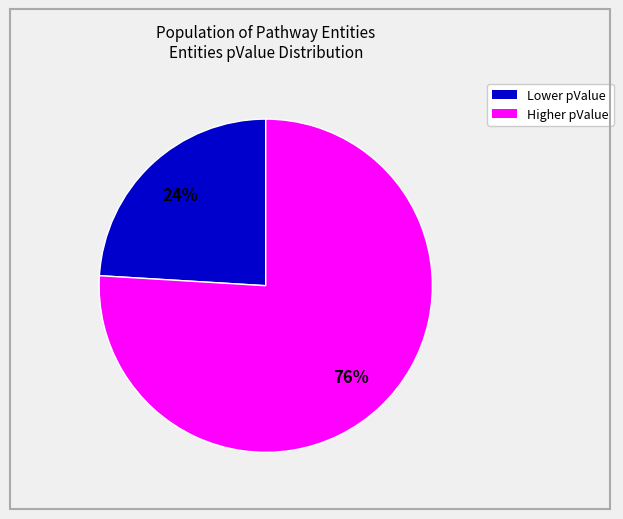

Count the number of slices in the pie.

2